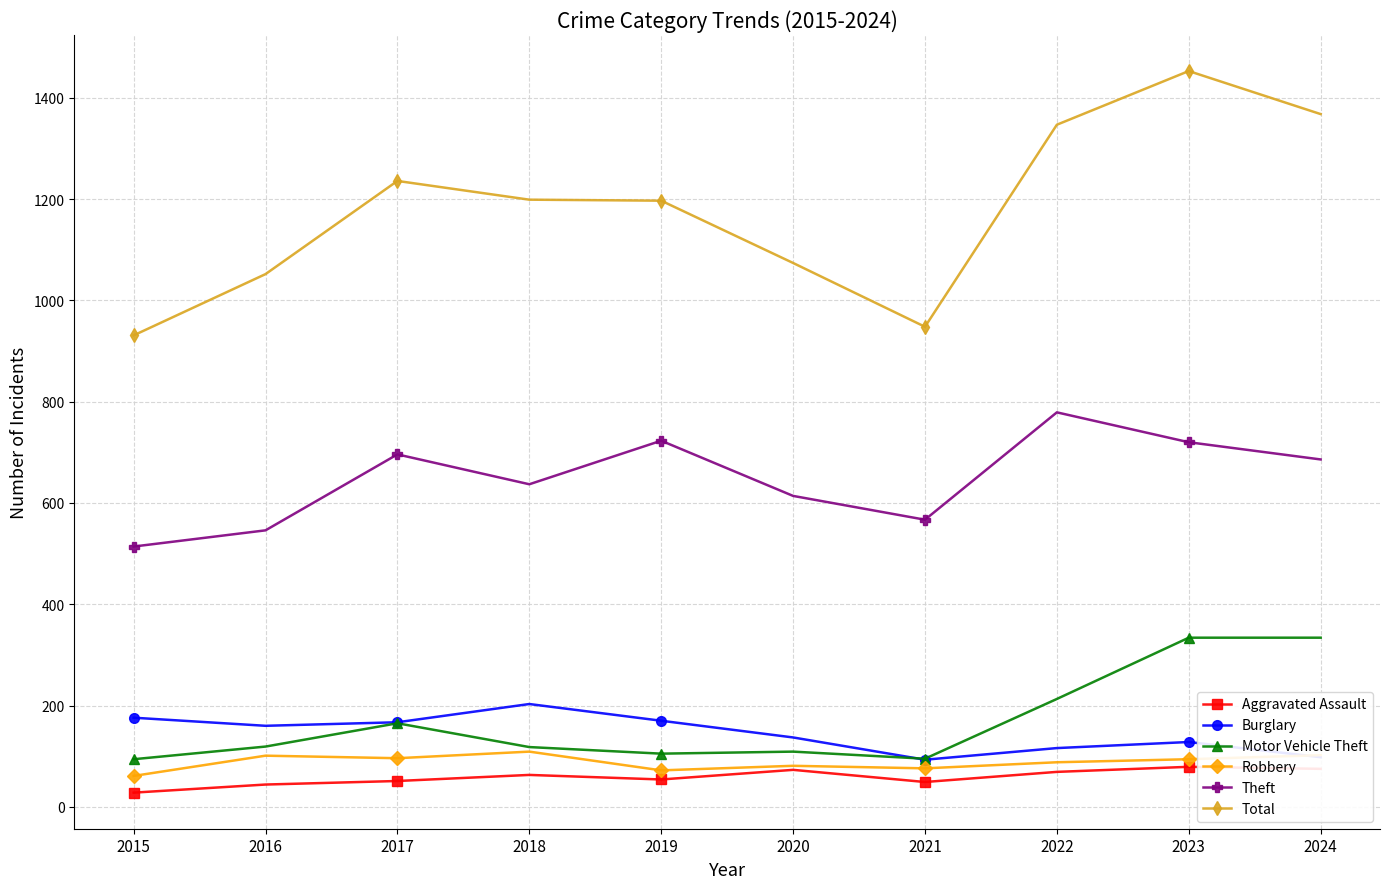

What is the maximum value for Motor Vehicle Theft?

334